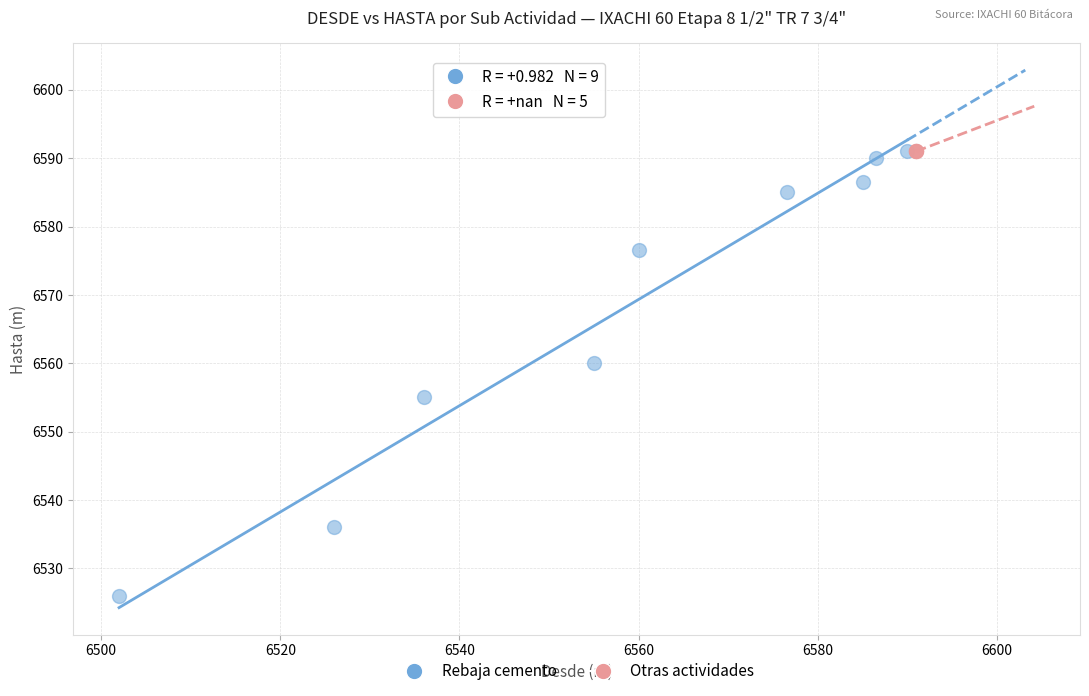

Which series reaches the minimum Y coordinate?

Rebaja cemento